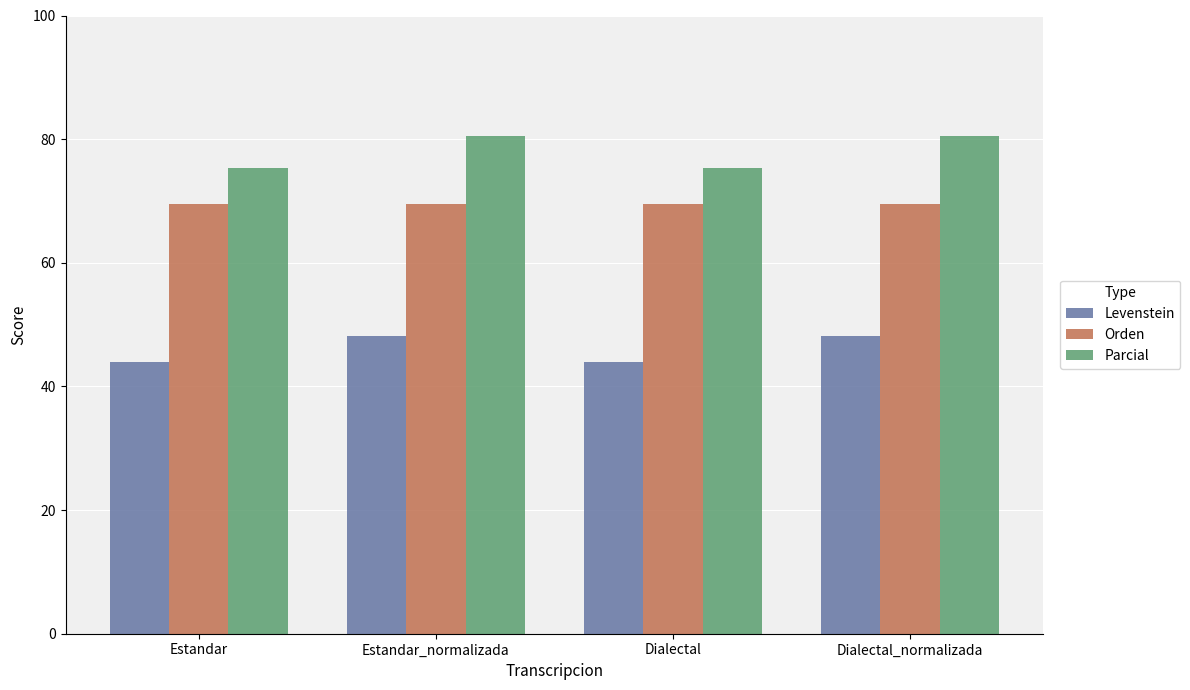

What is the average value of the Orden series?

69.6